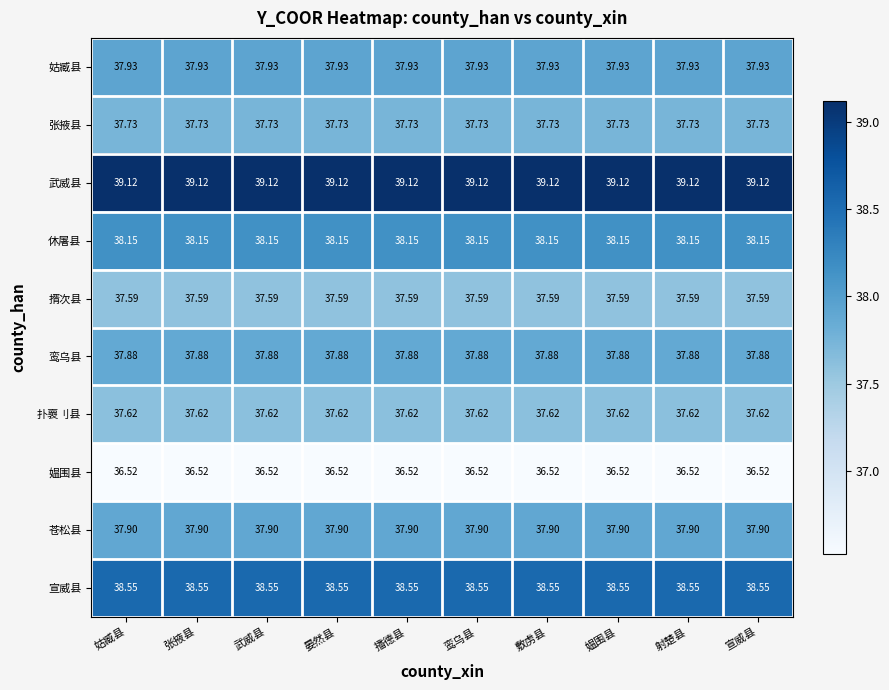

Is the value of 扑褱刂县 at 媪围县 greater than the value of 鸾乌县 at 晏然县?

No